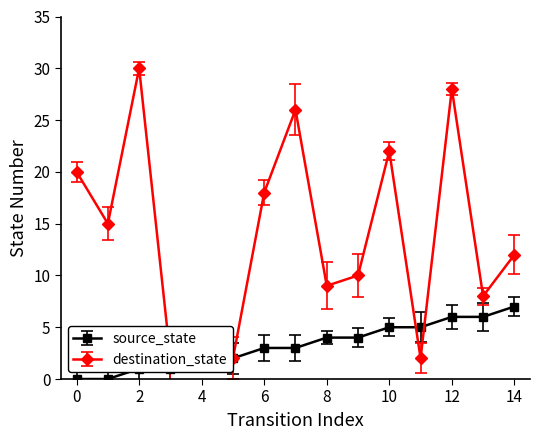

What is the sum of the source_state values at 6 and 3?

4